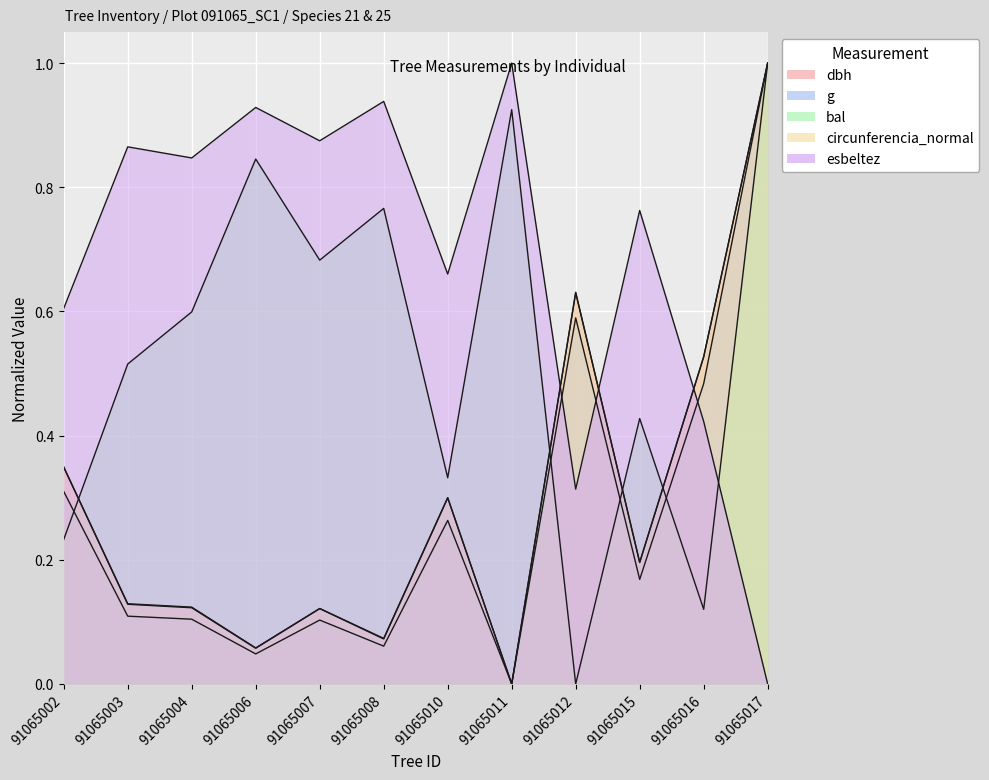

Which label corresponds to the largest value in the chart?

91065017